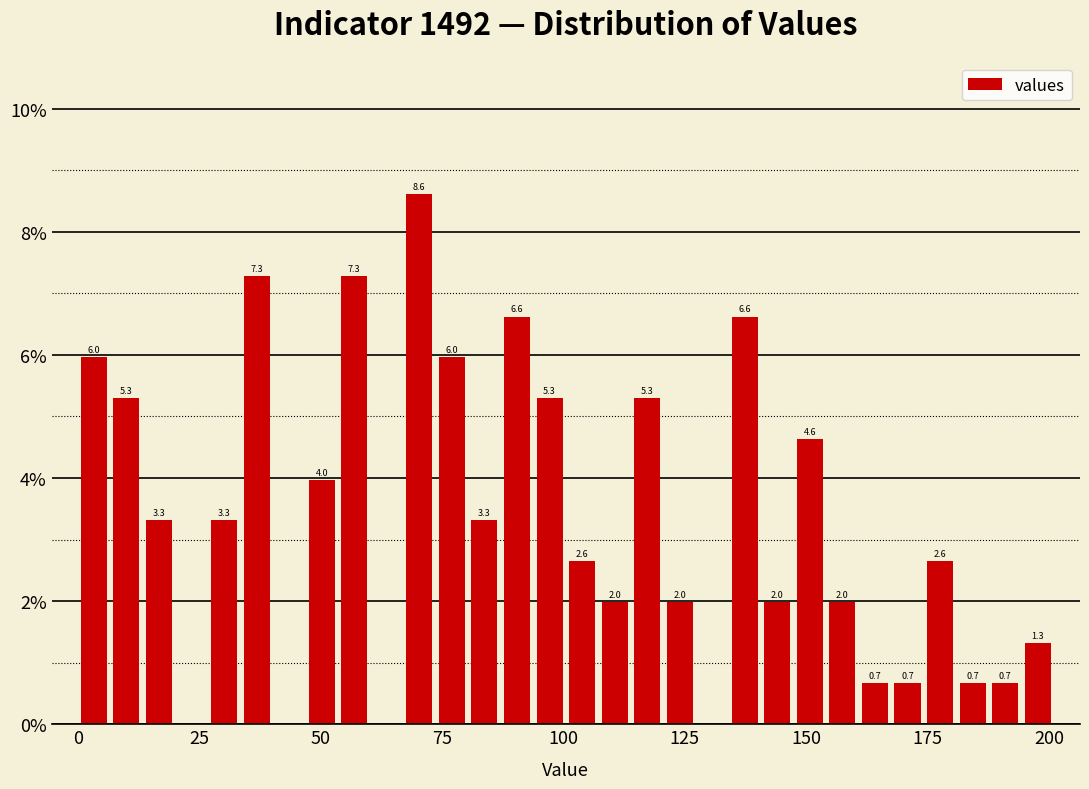

Around what value on the x-axis is the tallest bar? Give the approximate position of its centre, as read against the axis.

70